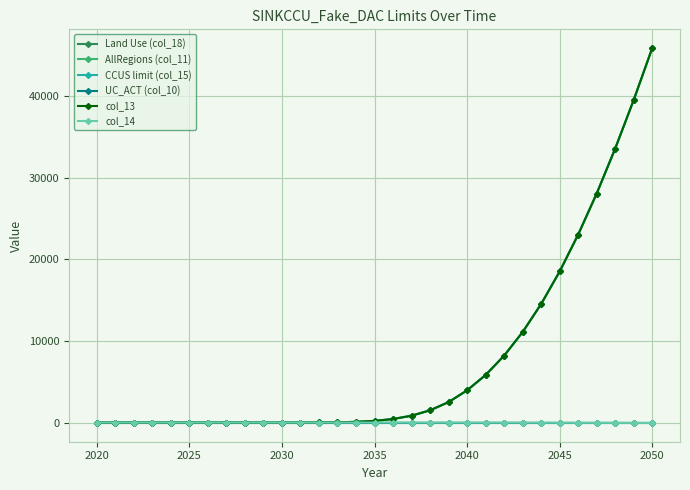

Which series has the largest total across all categories?

AllRegions (col_11)